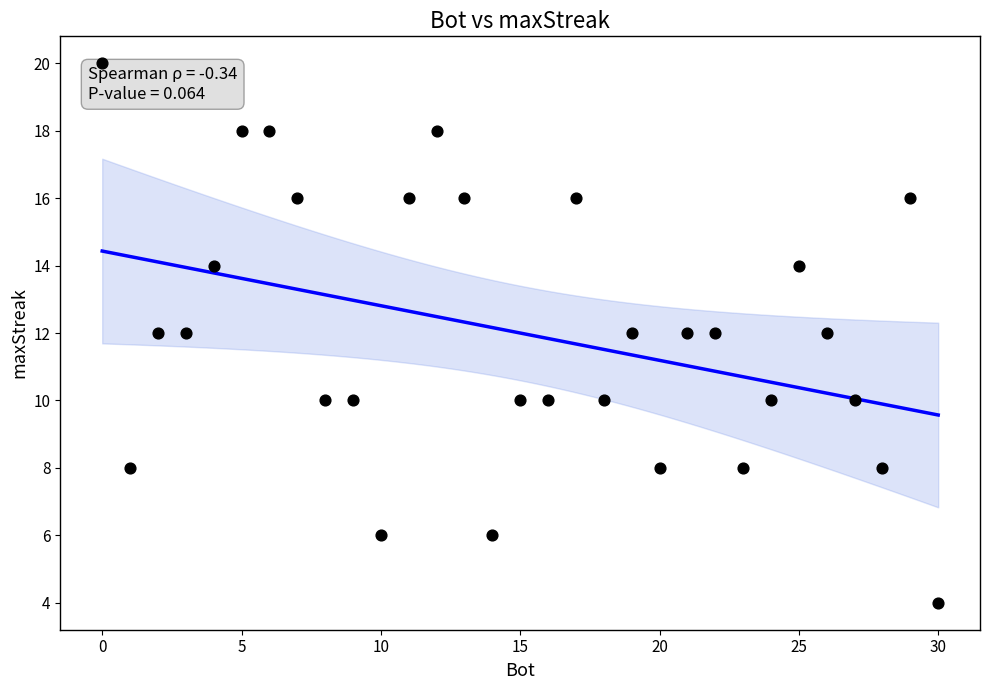

What is the range of X values (max minus min)?

30